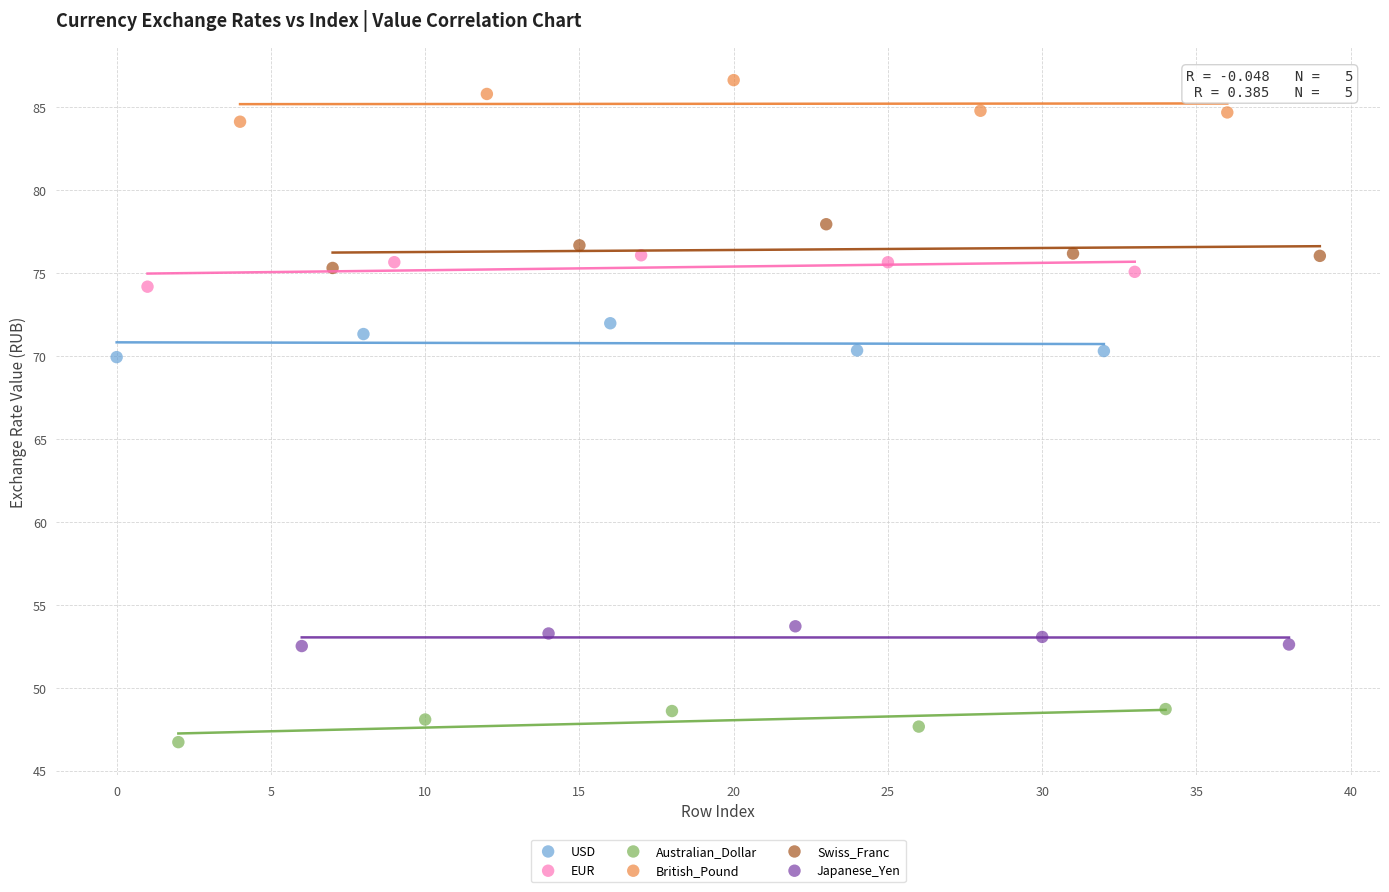

Which series contains the lowest Y value?

Australian_Dollar